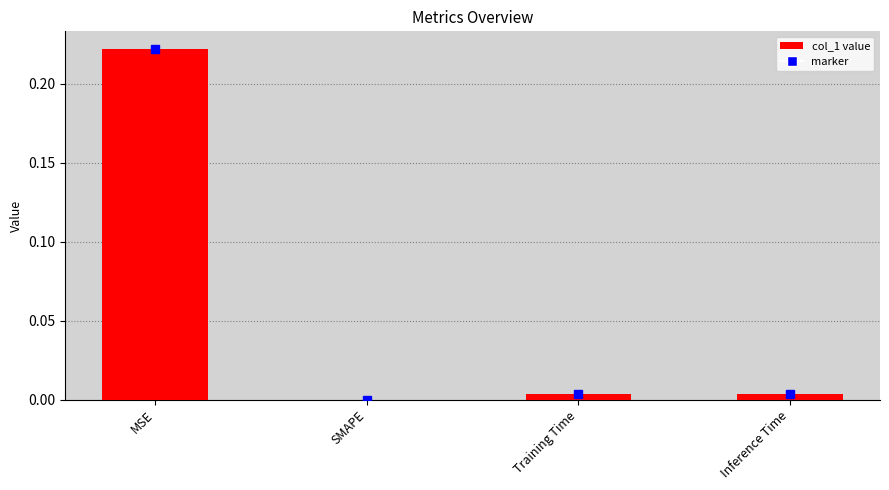

What is the average value?

0.1